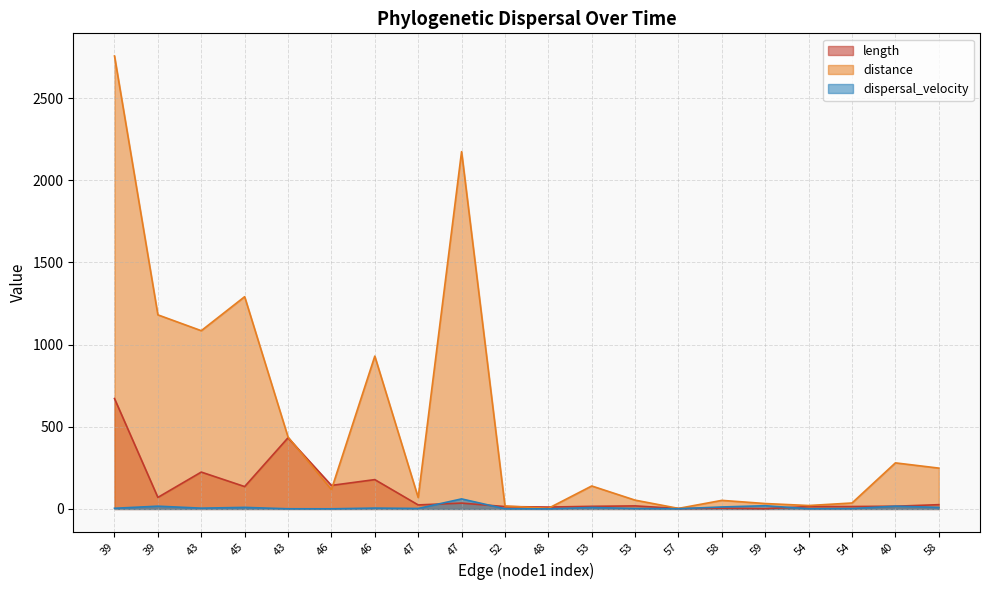

Where is the first local maximum for distance?

45